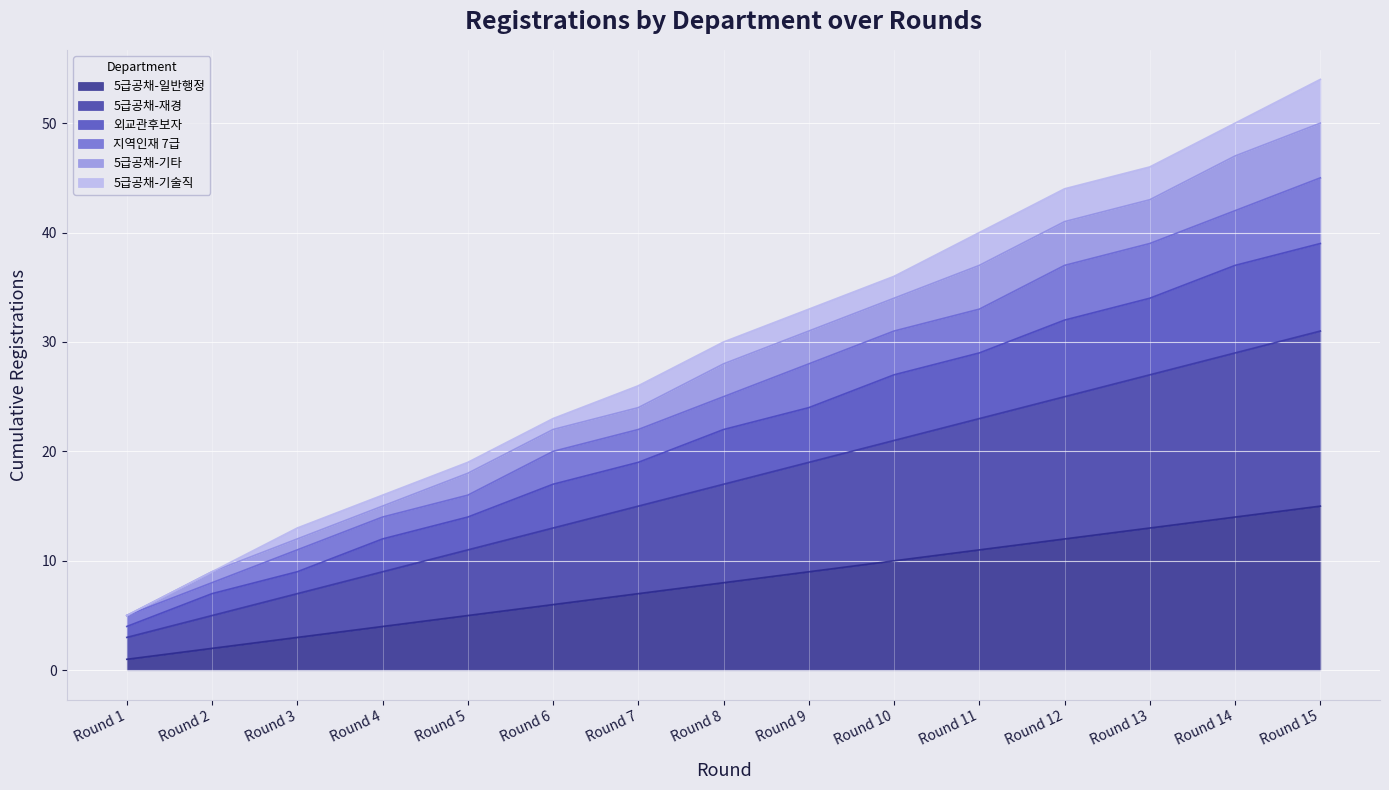

Which category has the lowest value in the 외교관후보자 series?

Round 1